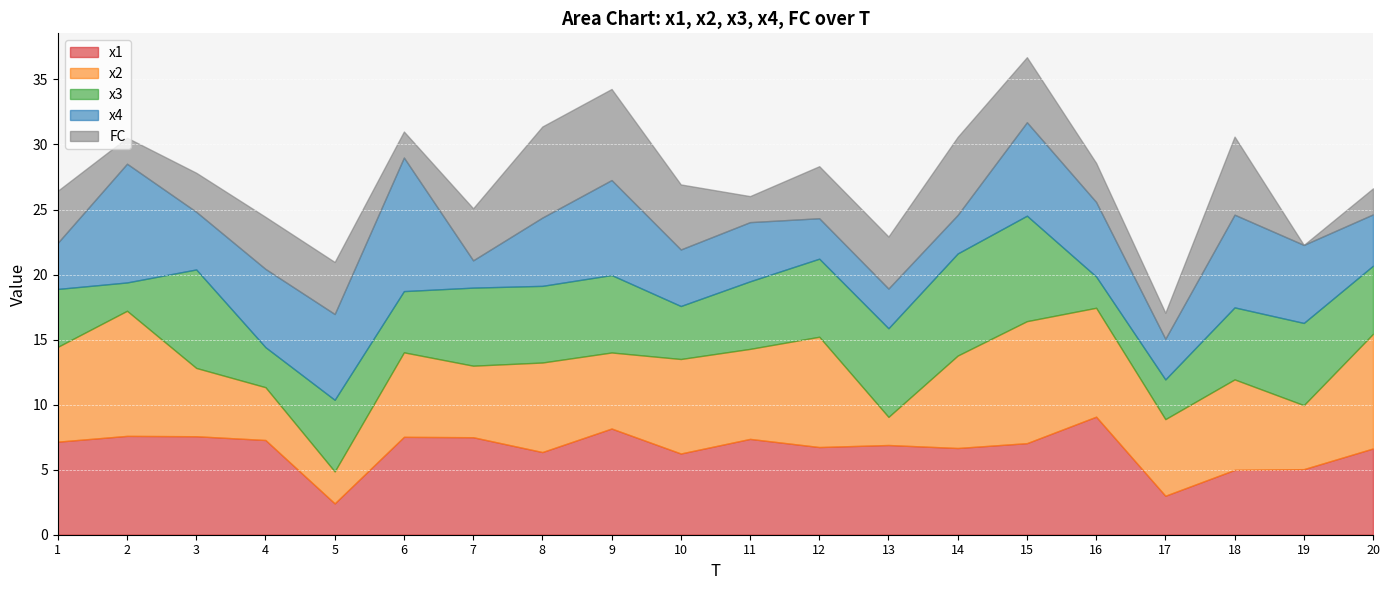

In x2, how many points are higher than both neighbors (excluding endpoints)?

7